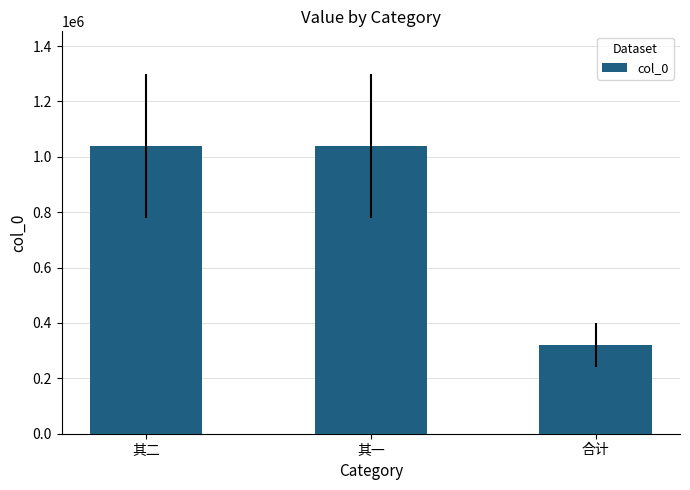

What is the ratio of the value at 其二 to the value at 合计?

3.2